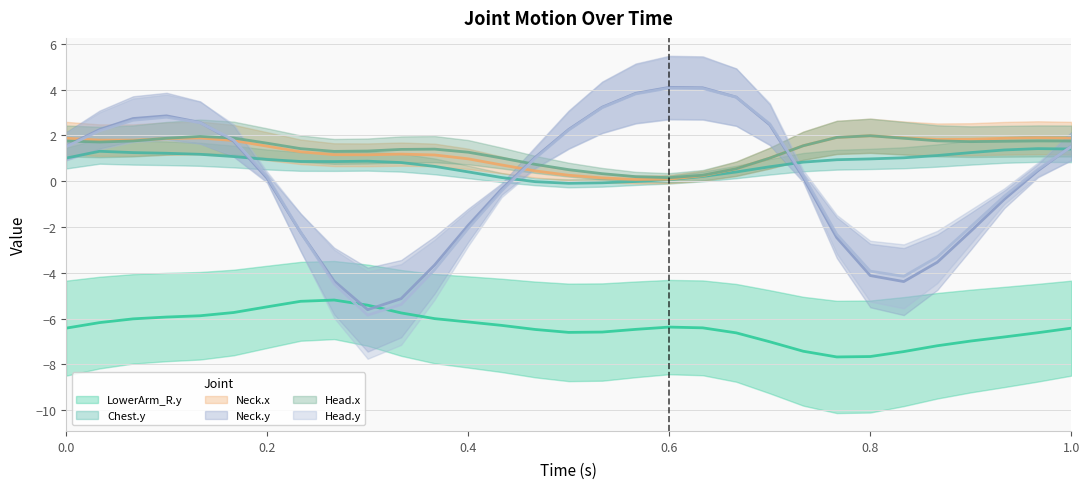

Which has a higher value, 0.46667 or 0.9?

0.46667